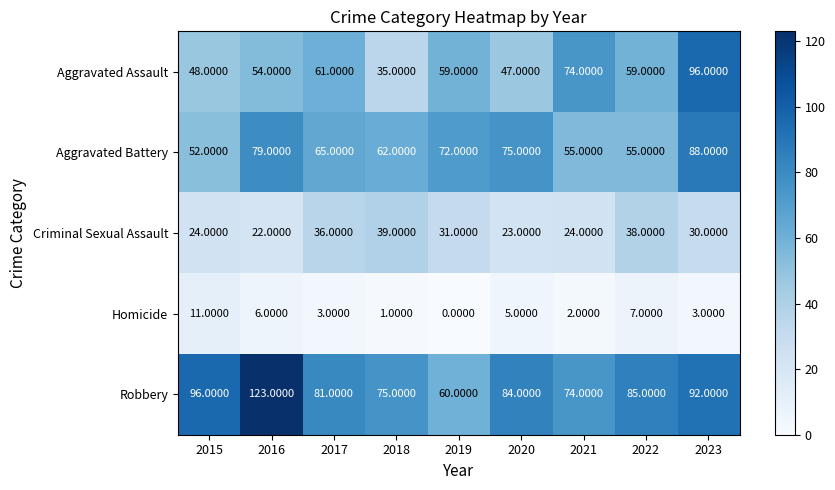

What is the total value across all series at 2019?

222